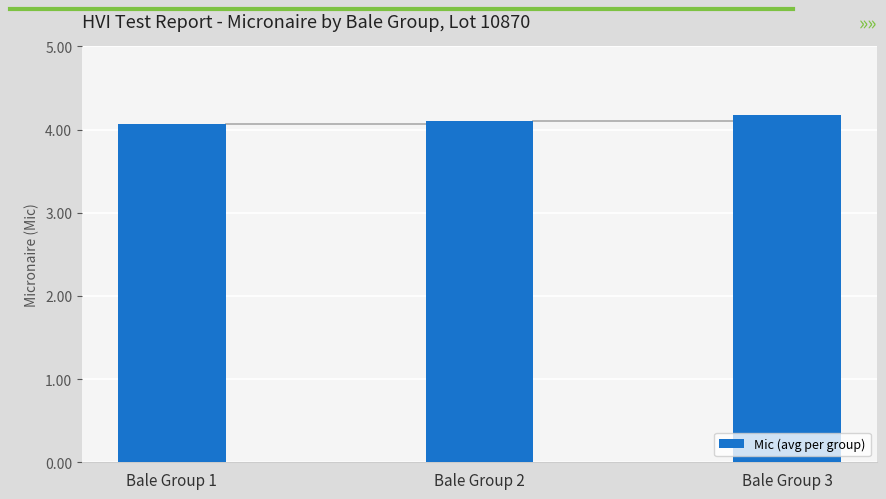

What is the difference between the maximum and minimum values?

0.1